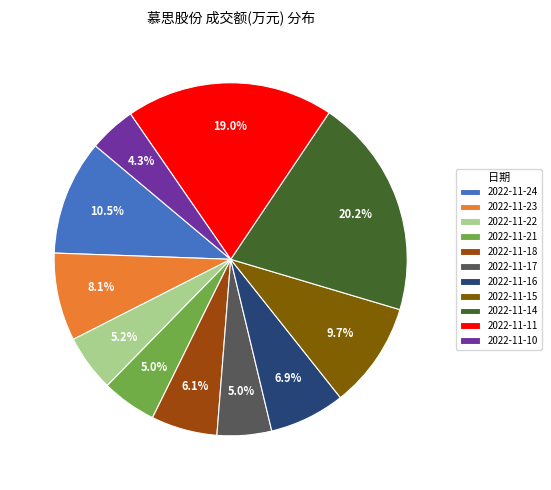

Count the number of slices in the pie.

11